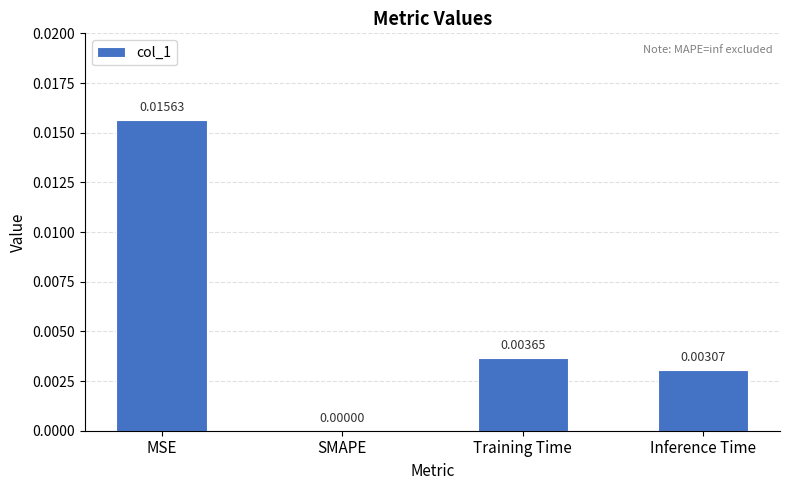

Count the number of data series in this chart.

1